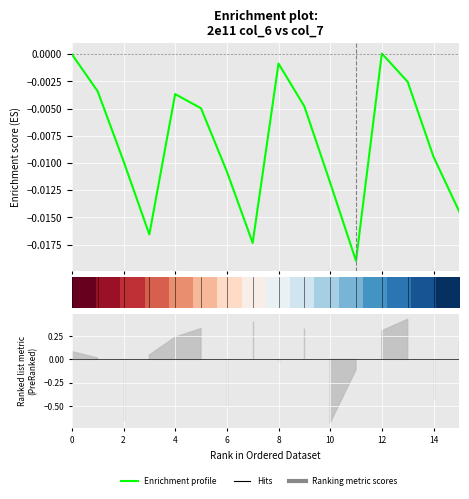

How many lines are shown in the chart?

2